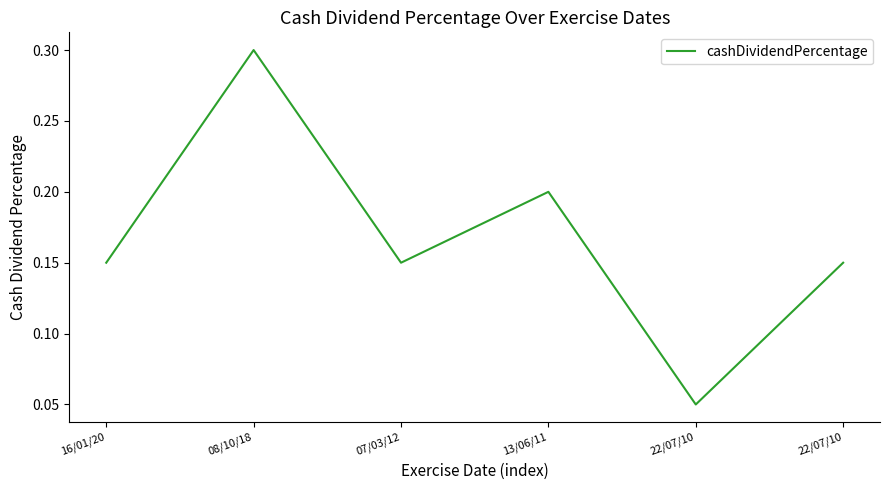

Does the chart display data point markers on the line(s)?

No